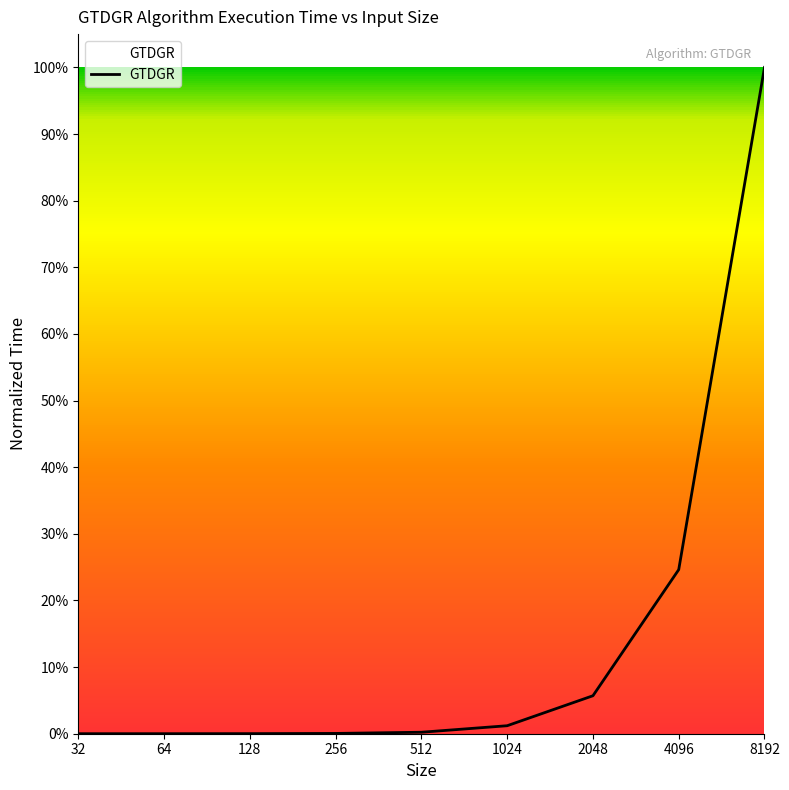

Is this an area chart (filled region under the line)?

Yes